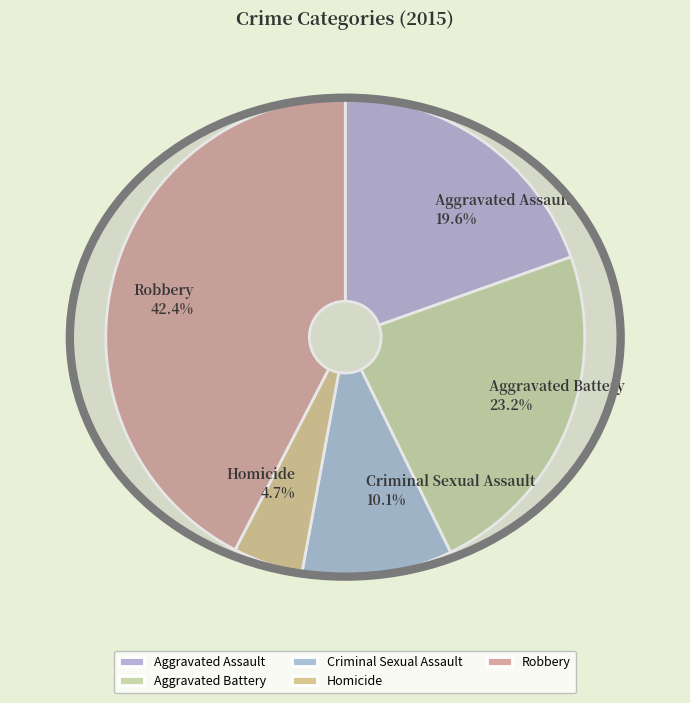

Approximately how many times larger is the value at Robbery compared to Homicide?

9.0